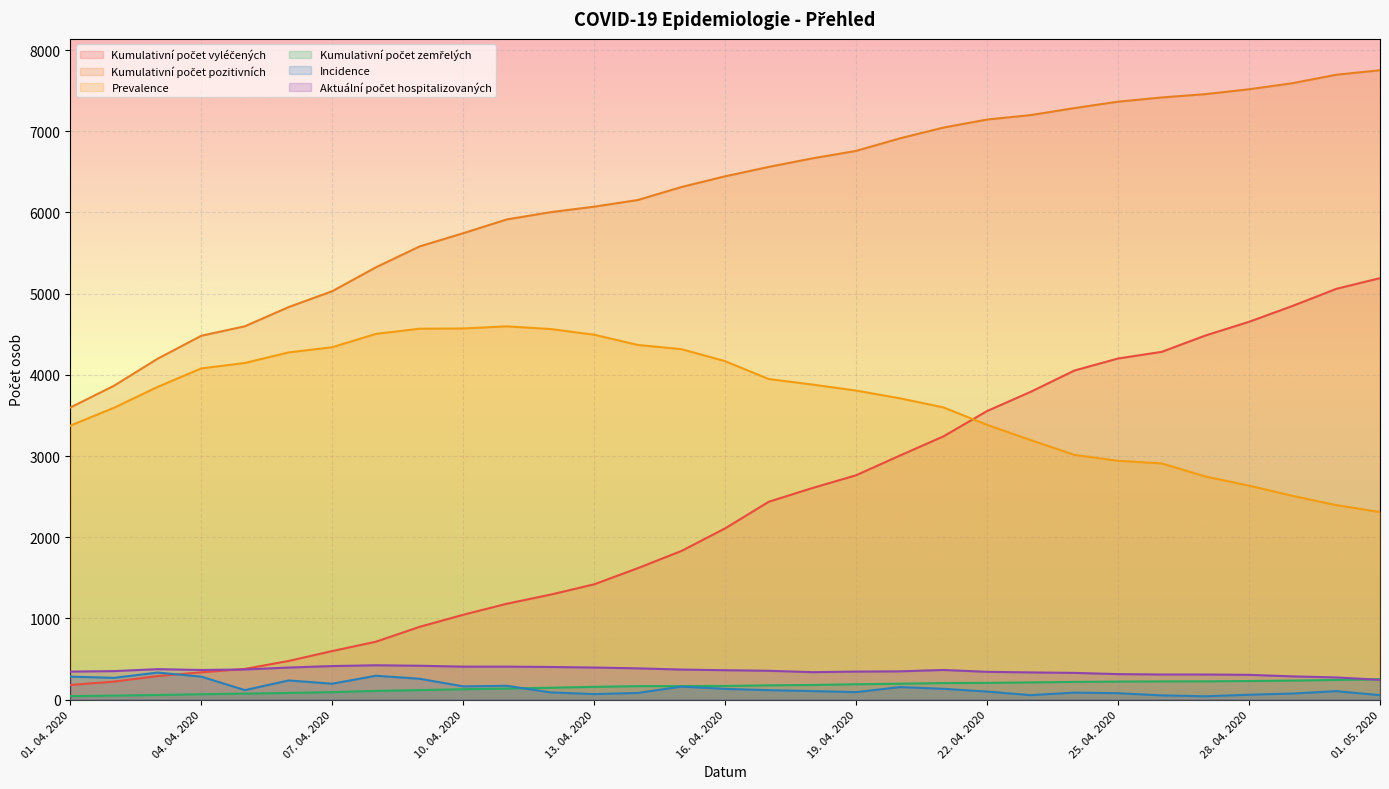

How many data points in Kumulativní počet pozitivních are less than 6445?

15